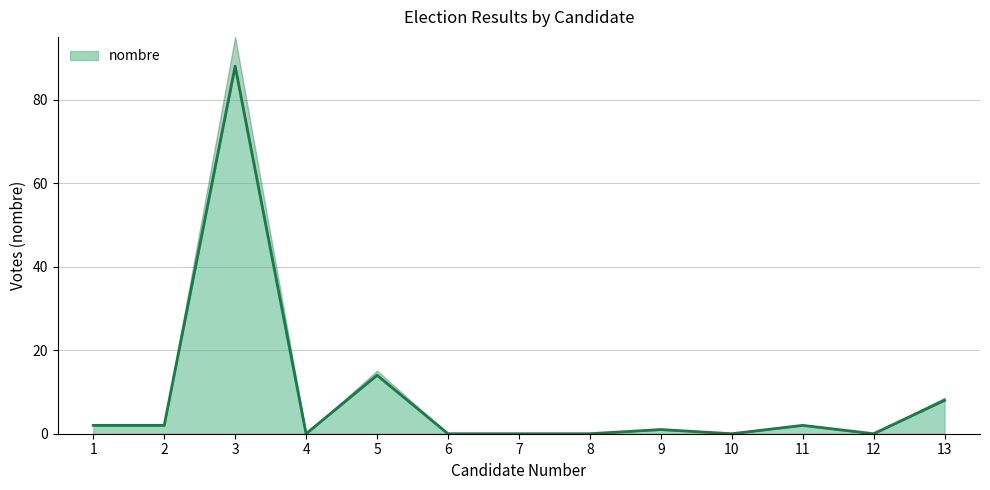

Where is the first local minimum?

4